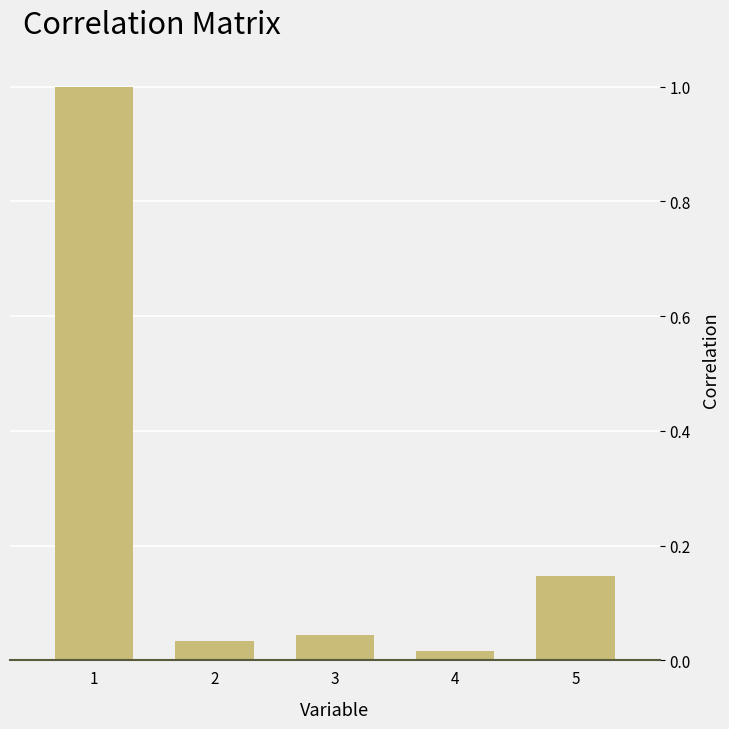

What is the difference between the maximum and minimum values?

1.0